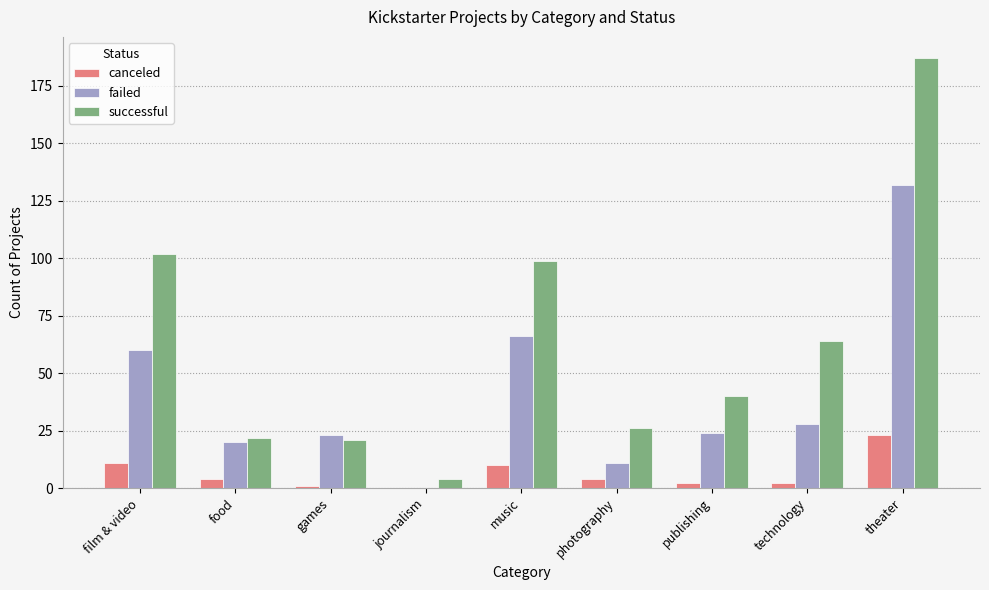

Is it true that canceled equals 4 at food?

True